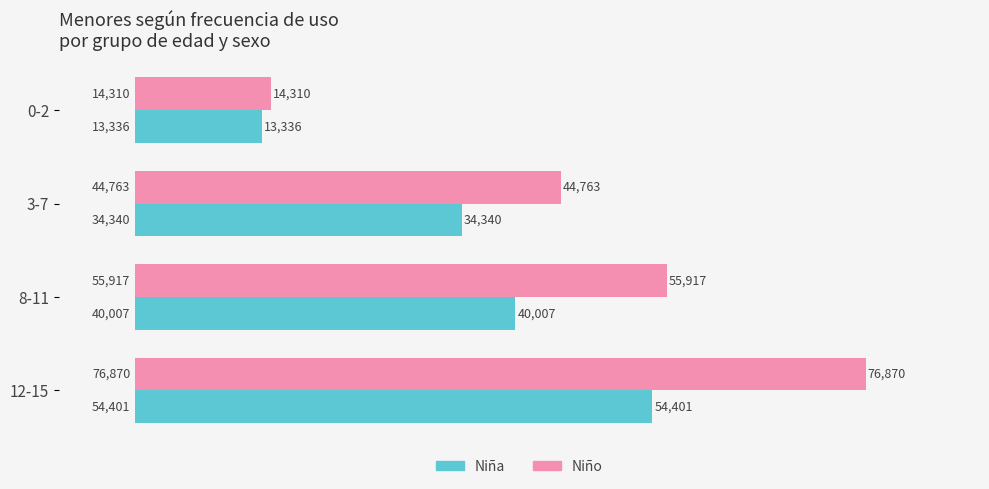

What is the maximum value for Niño?

76870